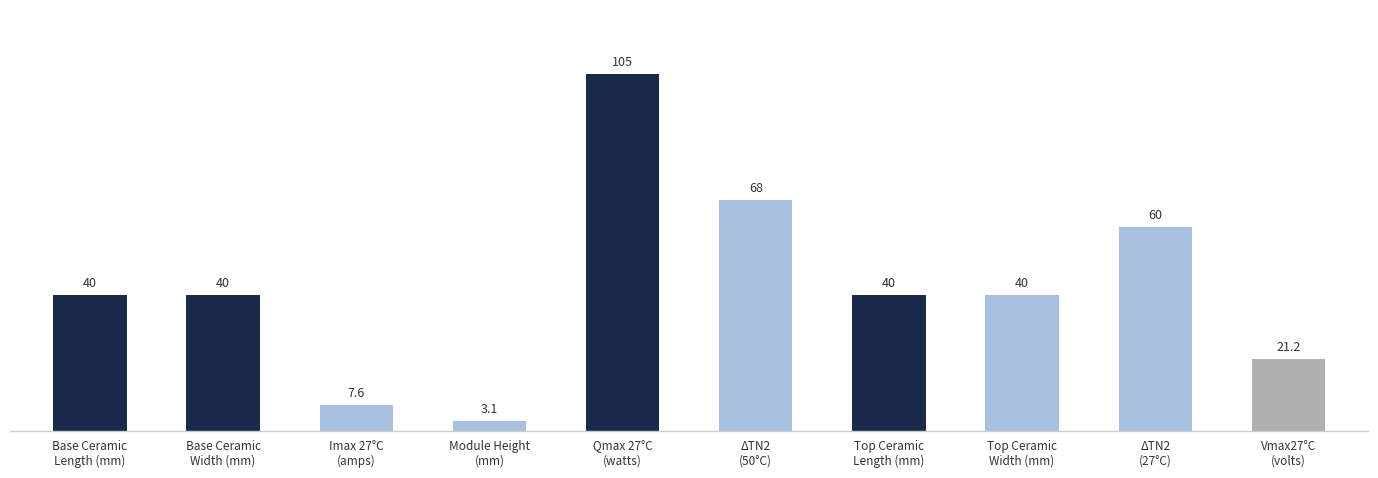

What position from the left is Top Ceramic
Length (mm)?

7